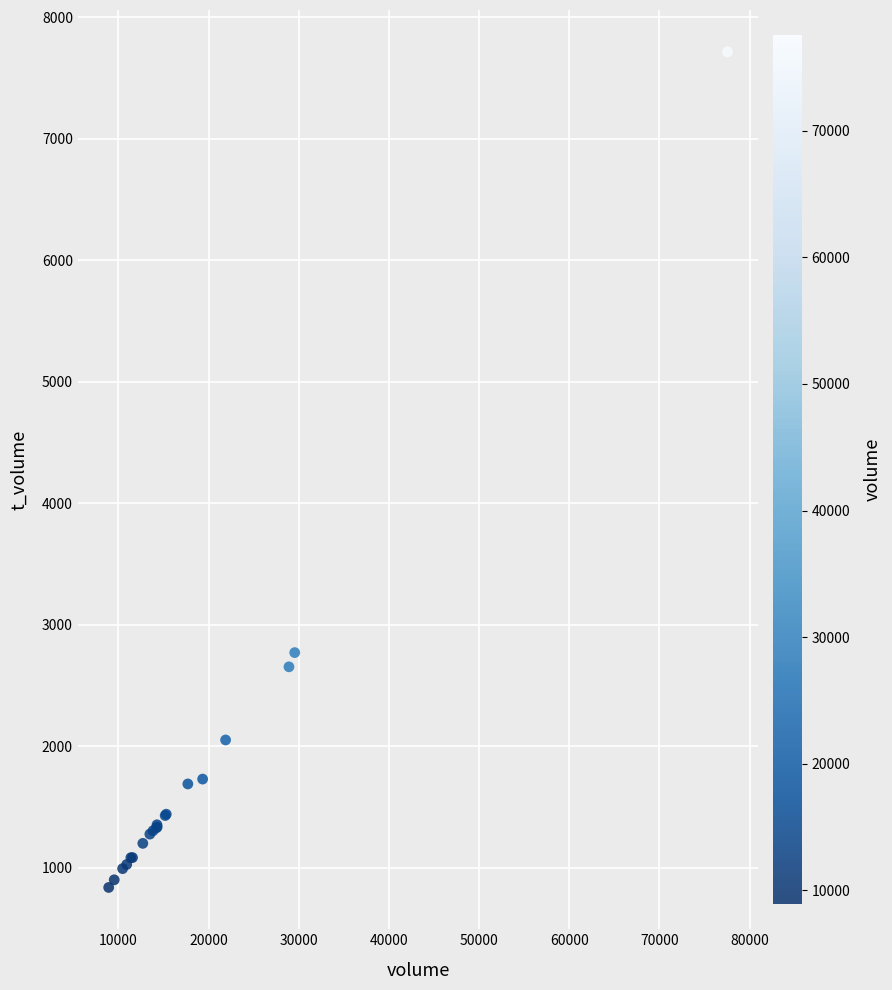

What Y value in the scatter plot is closest to 4276?

2770